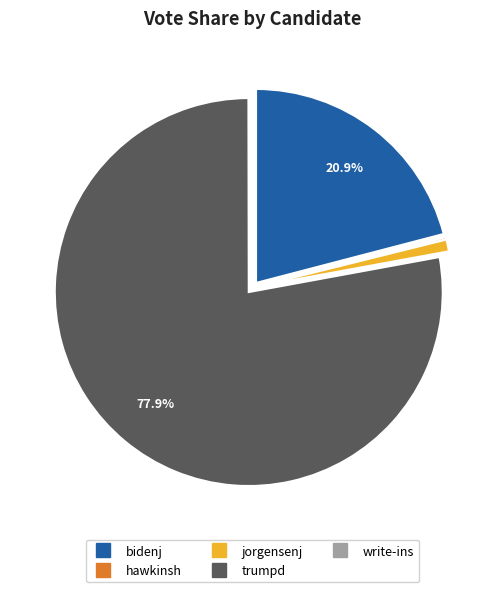

The jorgensenj slice represents 11% of the pie. True or false?

False